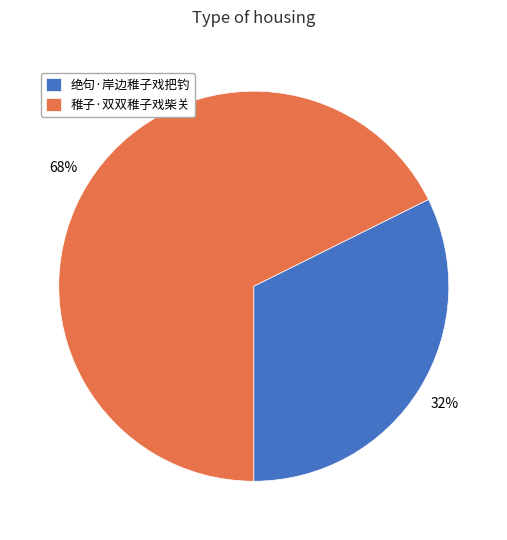

To the nearest percent, what is the average slice percentage?

50%